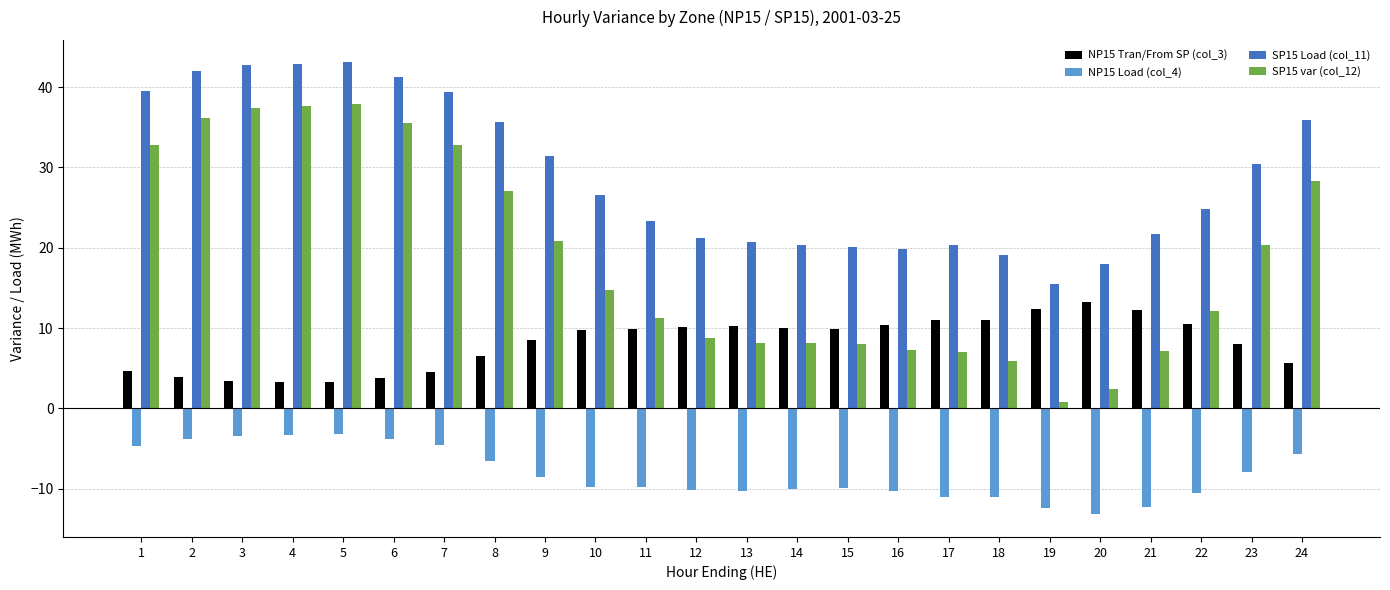

What is the smallest value displayed?

-13.2